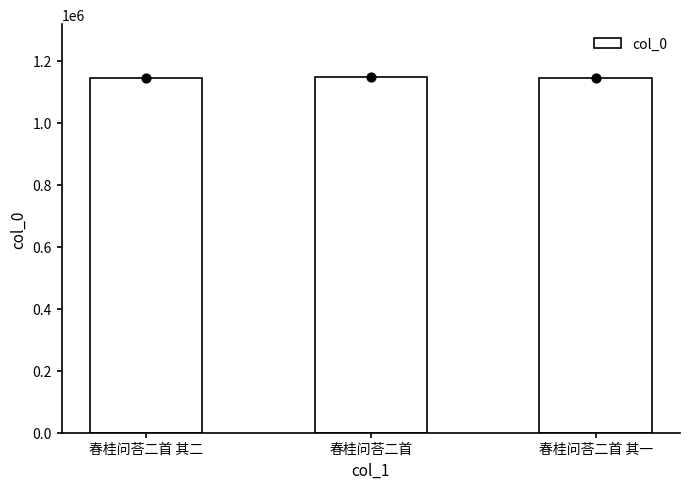

Between 春桂问荅二首 其一 and 春桂问荅二首, which is larger?

春桂问荅二首